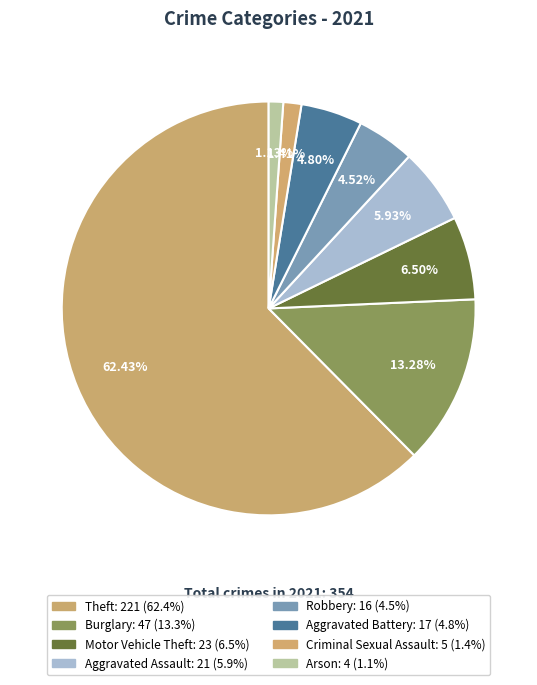

Which category accounts for the majority?

Theft